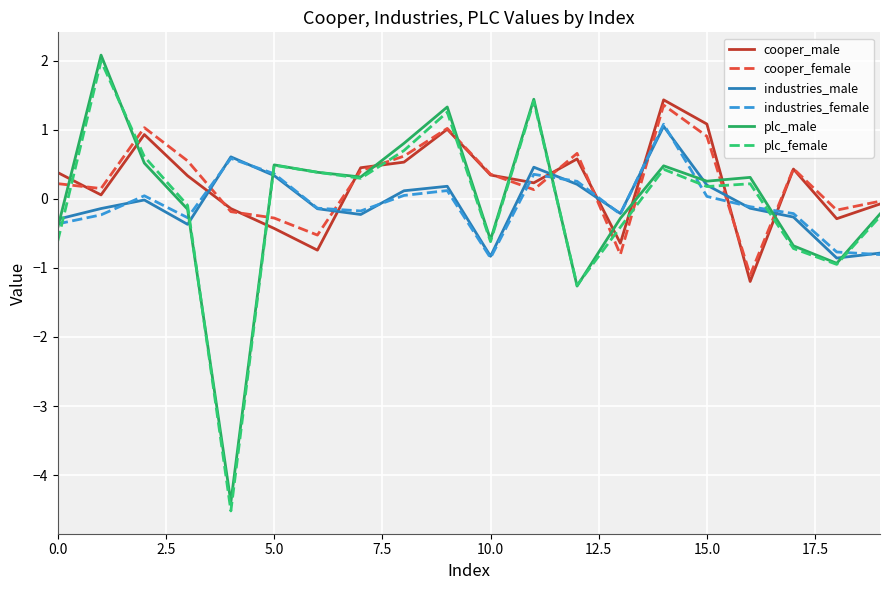

What is the greatest value displayed?

2.1